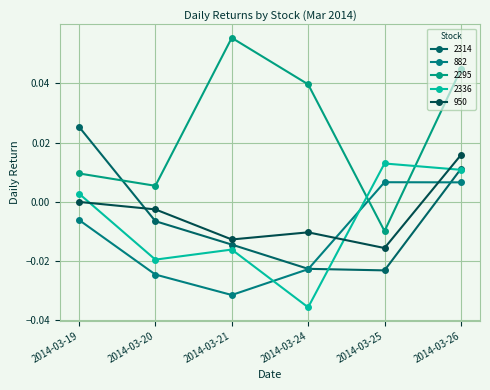

How many lines are shown in the chart?

5